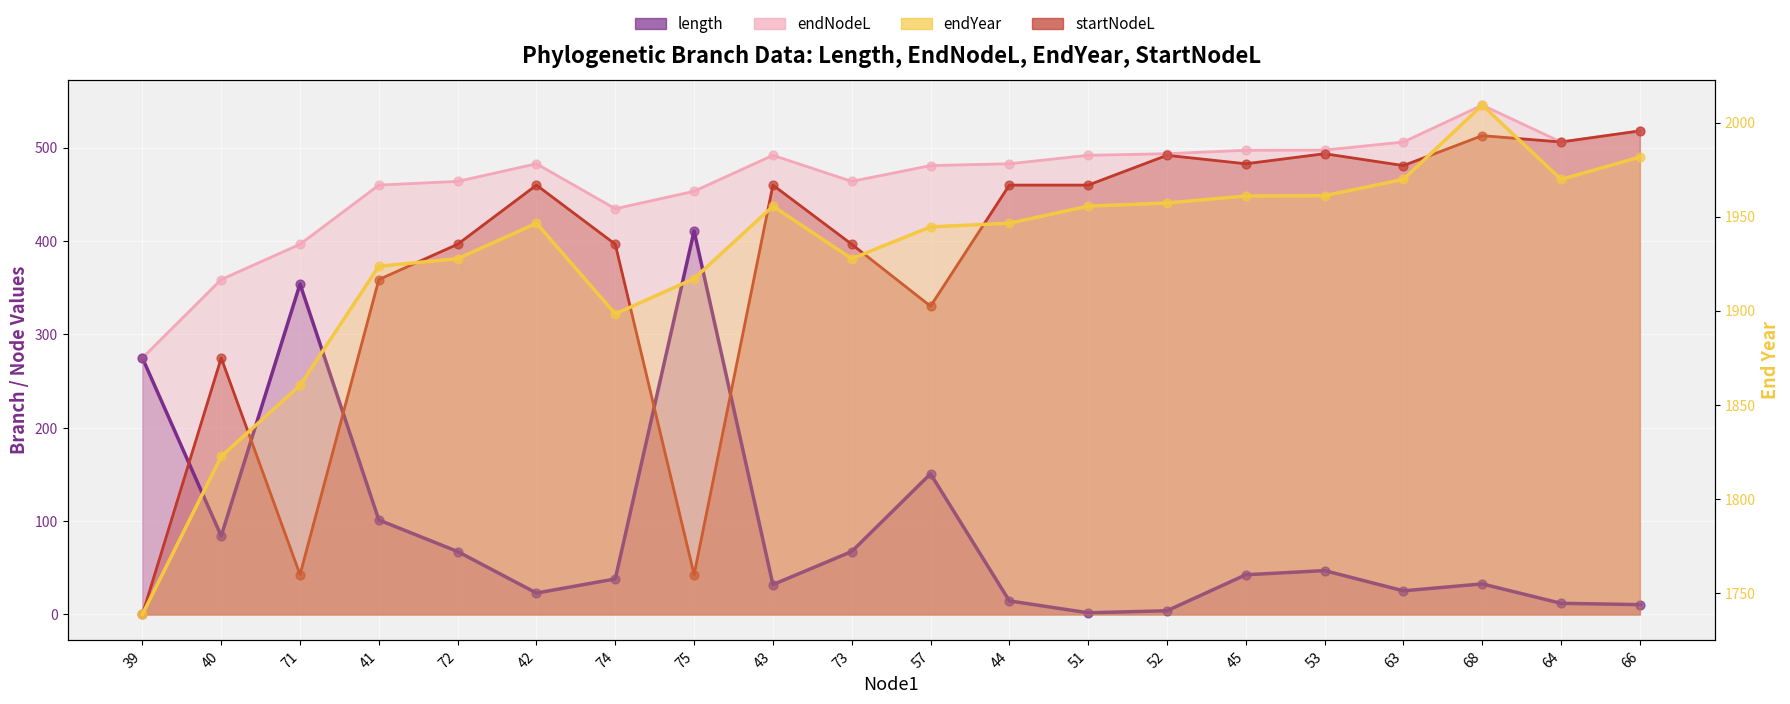

At which category is the sum across all series the highest?

68